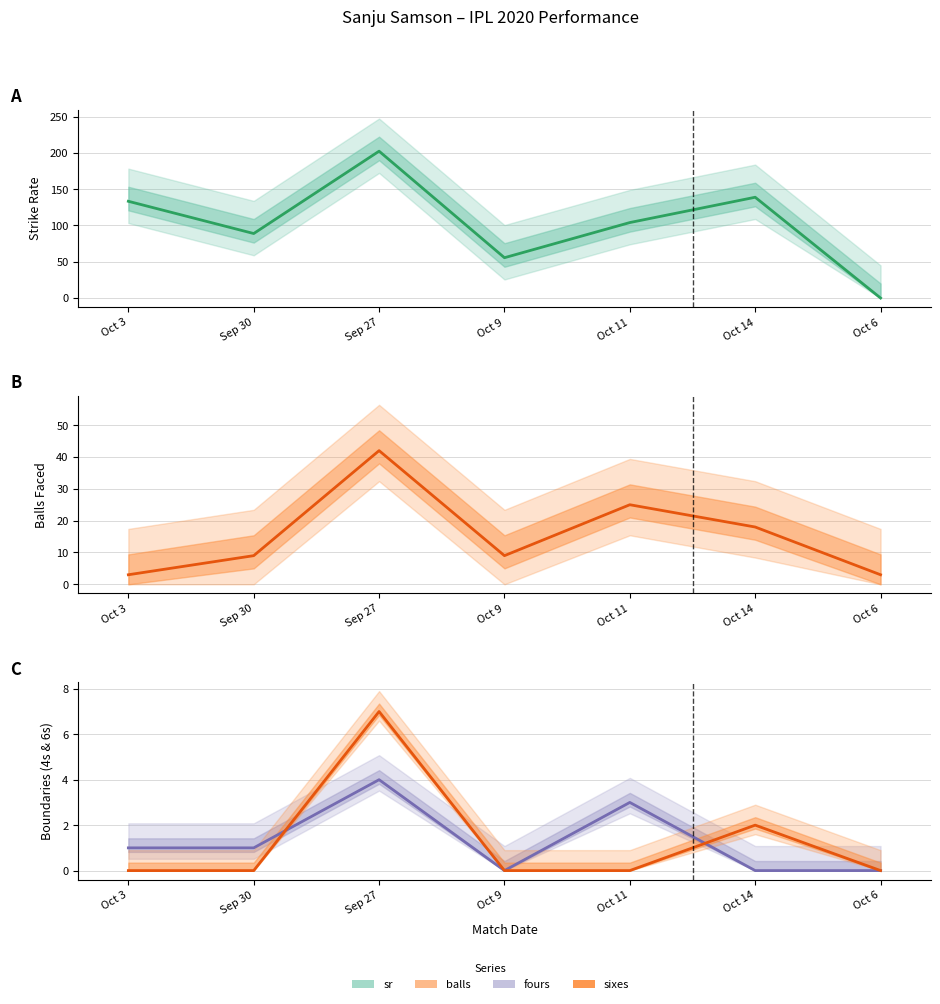

Is it true that balls equals 34.1 at Oct 11?

False